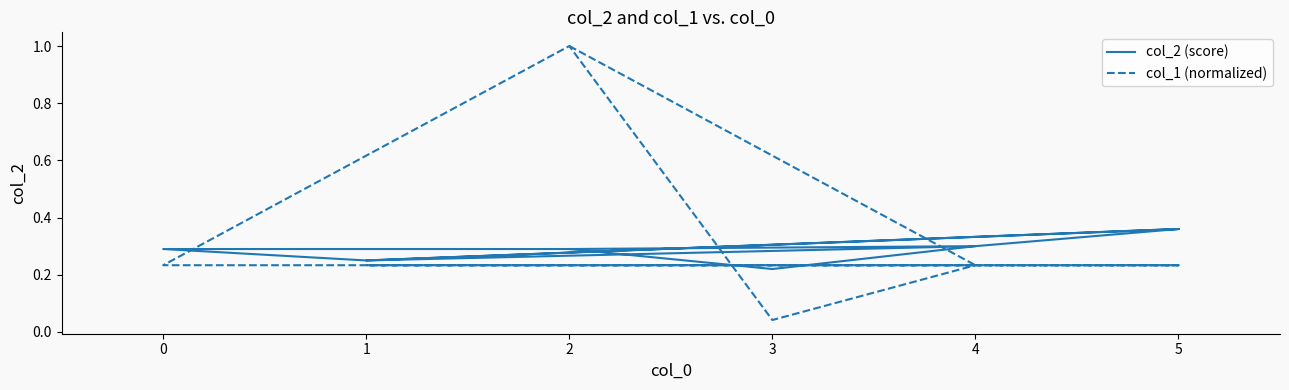

At which category does col_2 (score) reach its first local valley?

1